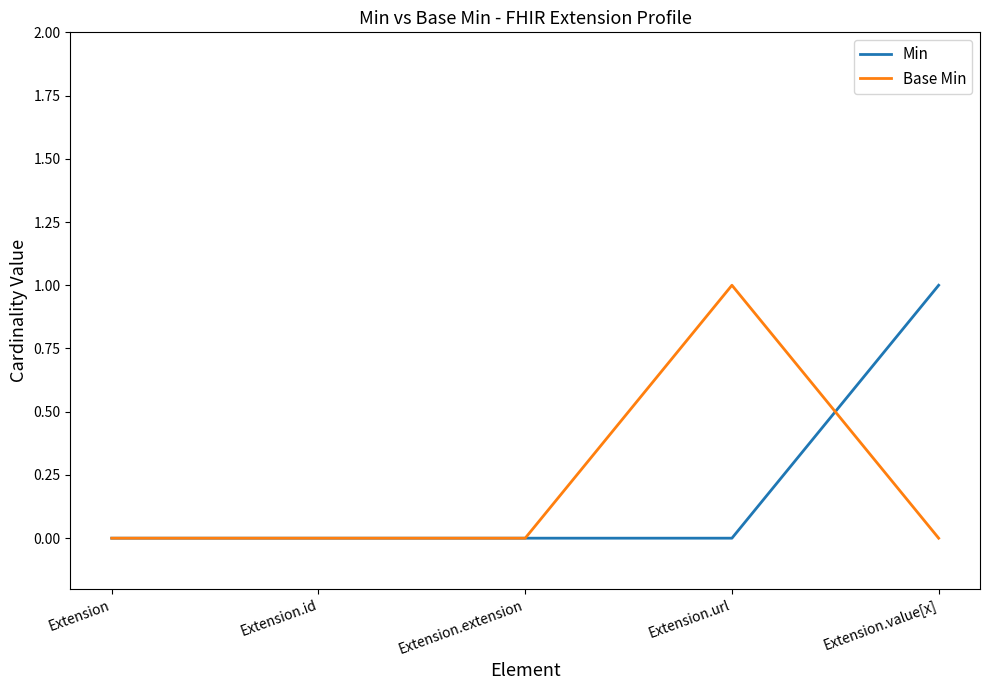

What position from the right is Extension.value[x]?

1